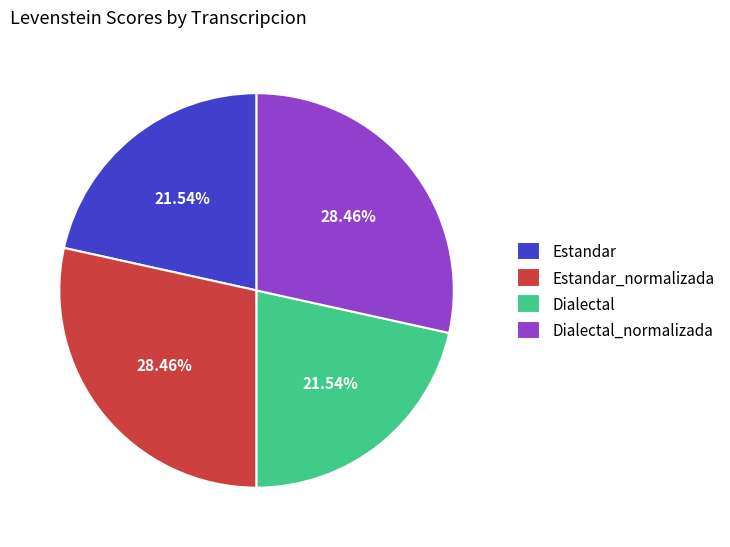

Does Dialectal_normalizada represent more than half of the total?

No